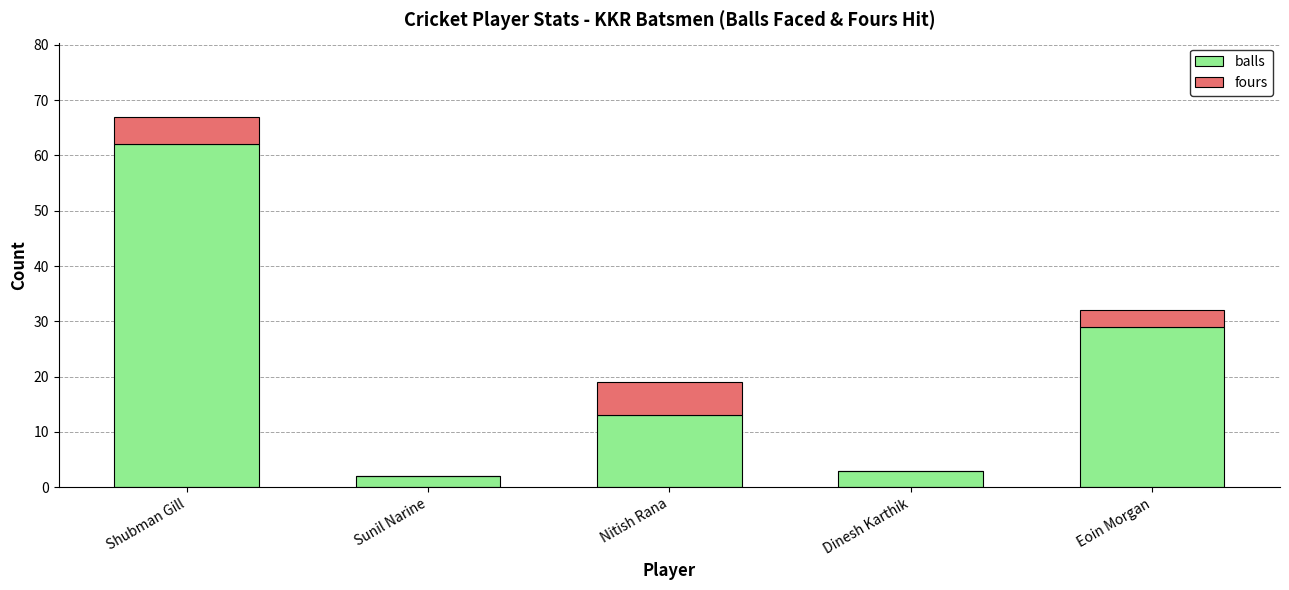

Where does the balls series first go above 13?

Shubman Gill